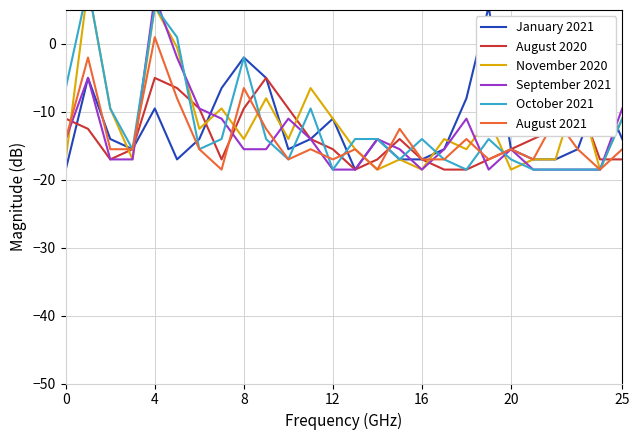

Reading left to right, what are all the values shown in this chart?

January 2021: -18.5	-5.0	-14.0	-15.5	-9.5	-17.0	-14.0	-6.5	-2.0	-5.0	-15.5	-14.0	-11.0	-18.5	-14.0	-17.0	-17.0	-15.5	-8.0	5.5	-15.5	-17.0	-17.0	-15.5	-6.5	-14.0
August 2020: -11.0	-12.5	-17.0	-15.5	-5.0	-6.5	-9.5	-17.0	-9.5	-5.0	-9.5	-14.0	-15.5	-18.5	-17.0	-14.0	-17.0	-18.5	-18.5	-17.0	-15.5	-14.0	-12.5	-8.0	-17.0	-17.0
November 2020: -17.0	8.5	-9.5	-17.0	5.5	-0.5	-12.5	-9.5	-14.0	-8.0	-14.0	-6.5	-11.0	-15.5	-18.5	-17.0	-18.5	-14.0	-15.5	-11.0	-18.5	-17.0	-17.0	-6.5	-18.5	-11.0
September 2021: -14.0	-5.0	-17.0	-17.0	7.0	-2.0	-9.5	-11.0	-15.5	-15.5	-11.0	-14.0	-18.5	-18.5	-14.0	-15.5	-18.5	-15.5	-11.0	-18.5	-15.5	-18.5	-18.5	-18.5	-18.5	-9.5
October 2021: -6.5	8.5	-9.5	-15.5	5.5	1.0	-15.5	-14.0	-2.0	-14.0	-17.0	-9.5	-18.5	-14.0	-14.0	-17.0	-14.0	-17.0	-18.5	-14.0	-17.0	-18.5	-18.5	-18.5	-18.5	-11.0
August 2021: -14.0	-2.0	-15.5	-15.5	1.0	-8.0	-15.5	-18.5	-6.5	-12.5	-17.0	-15.5	-17.0	-15.5	-18.5	-12.5	-17.0	-17.0	-14.0	-17.0	-15.5	-17.0	-11.0	-15.5	-18.5	-15.5